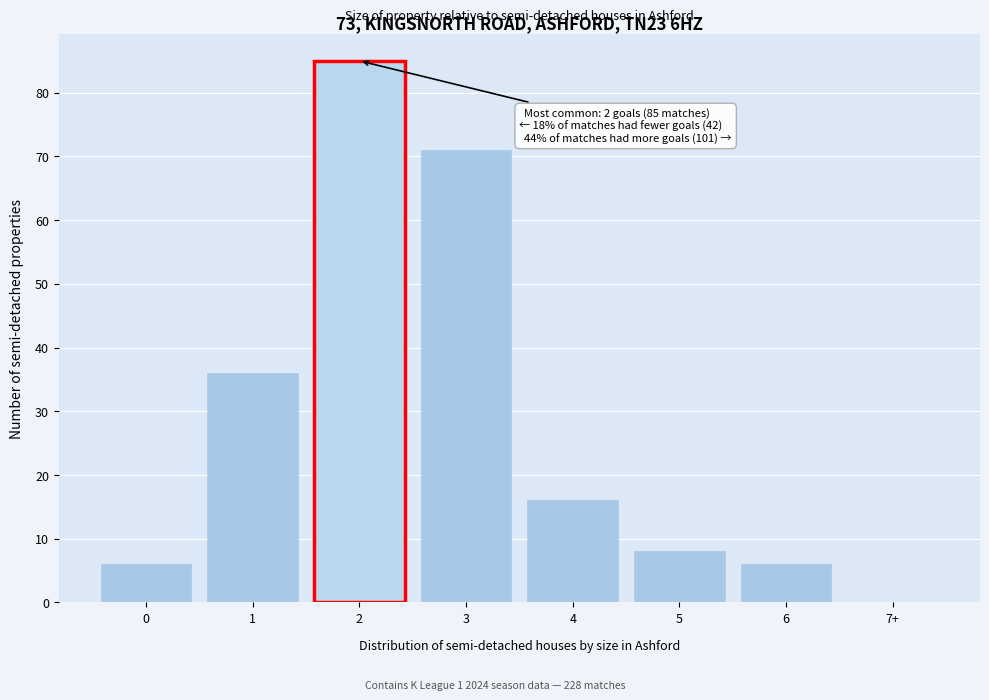

Reading right to left, transcribe all the data shown in this chart.

7+=0	6=6	5=8	4=16	3=71	2=85	1=36	0=6